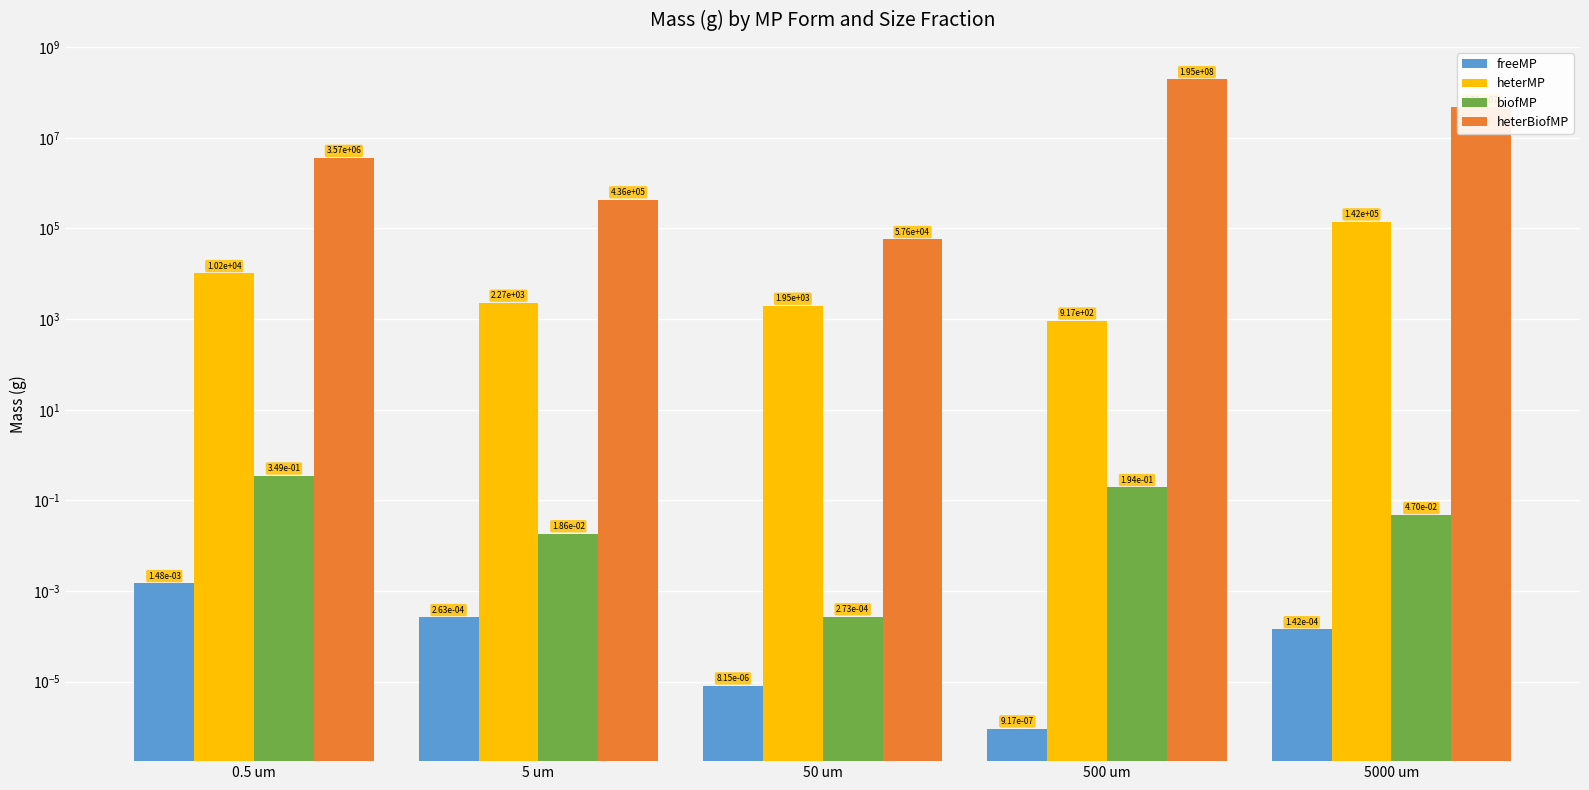

True or false: heterBiofMP has a value of 435775.6 at 5 um.

True